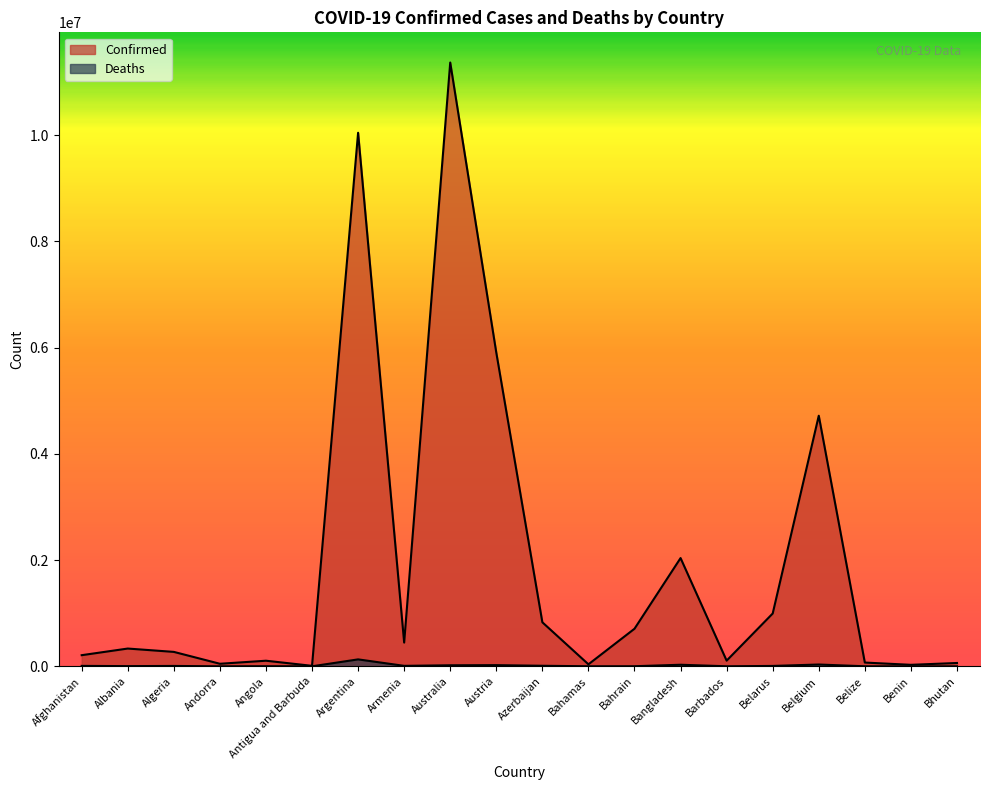

Does the chart have visible grid lines?

No